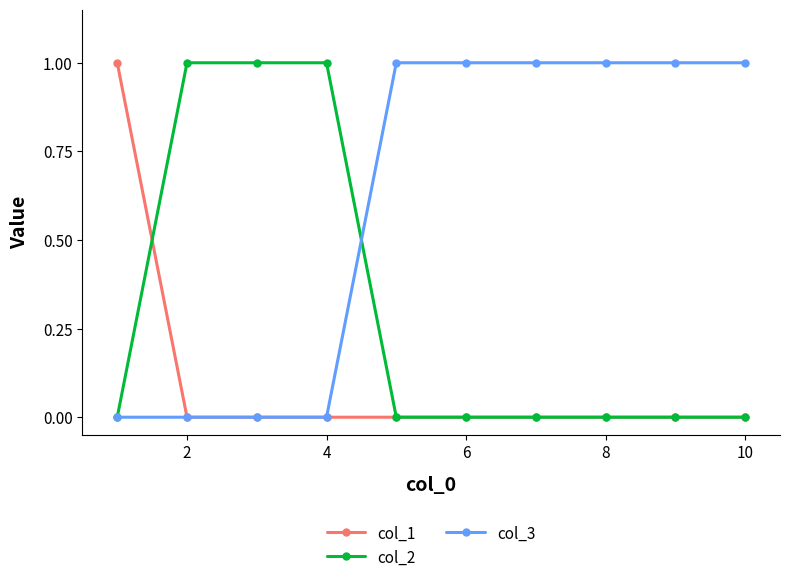

Which series has the largest total across all categories?

col_3